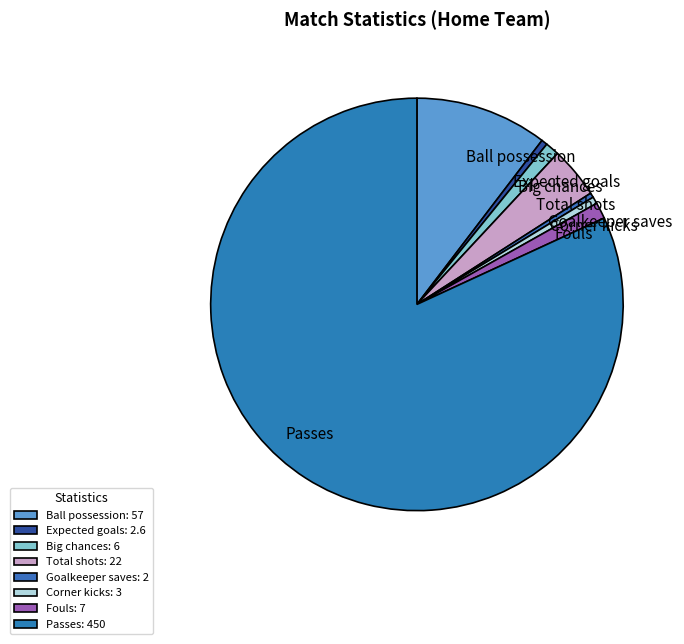

Is there a majority slice in this chart?

Yes